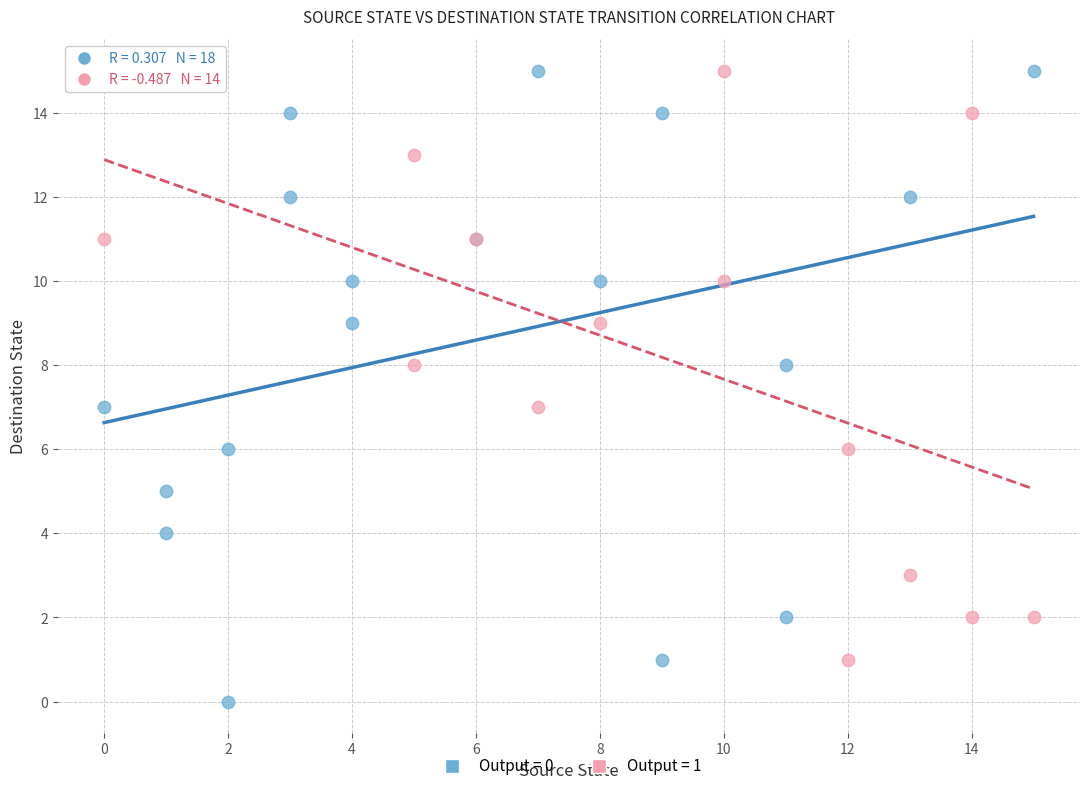

Which series reaches the minimum Y coordinate?

Output = 0